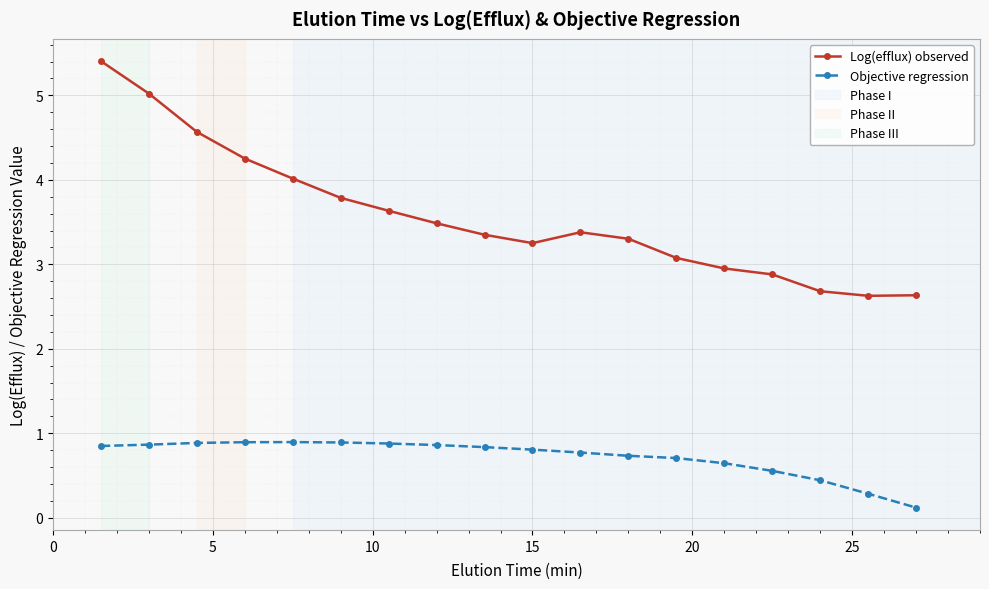

What is the minimum value for Objective regression?

0.1